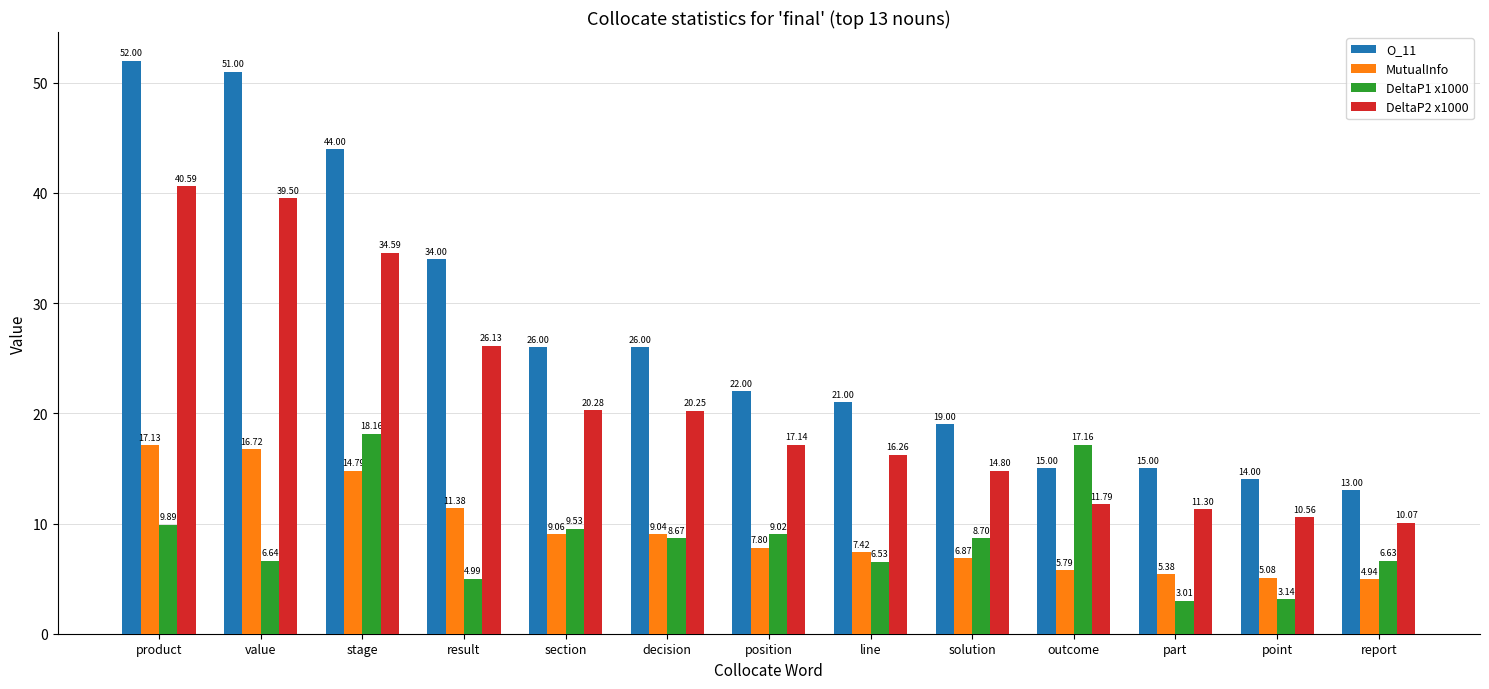

Rank the series at decision from lowest to highest value.

DeltaP1 x1000, MutualInfo, DeltaP2 x1000, O_11